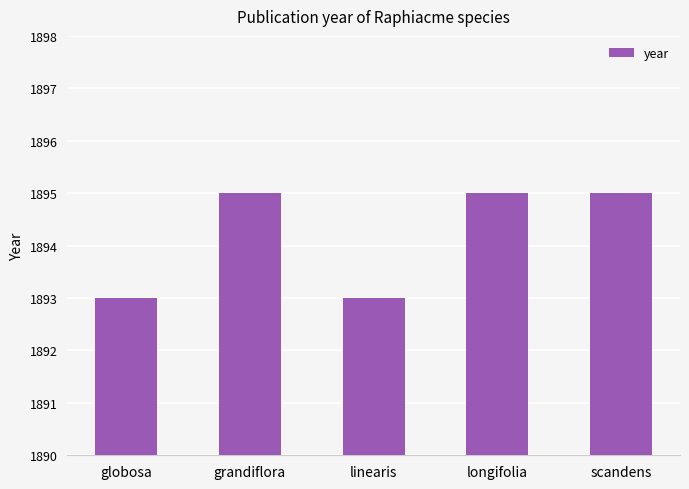

The chart shows a value of 1895 at scandens. True or false?

True